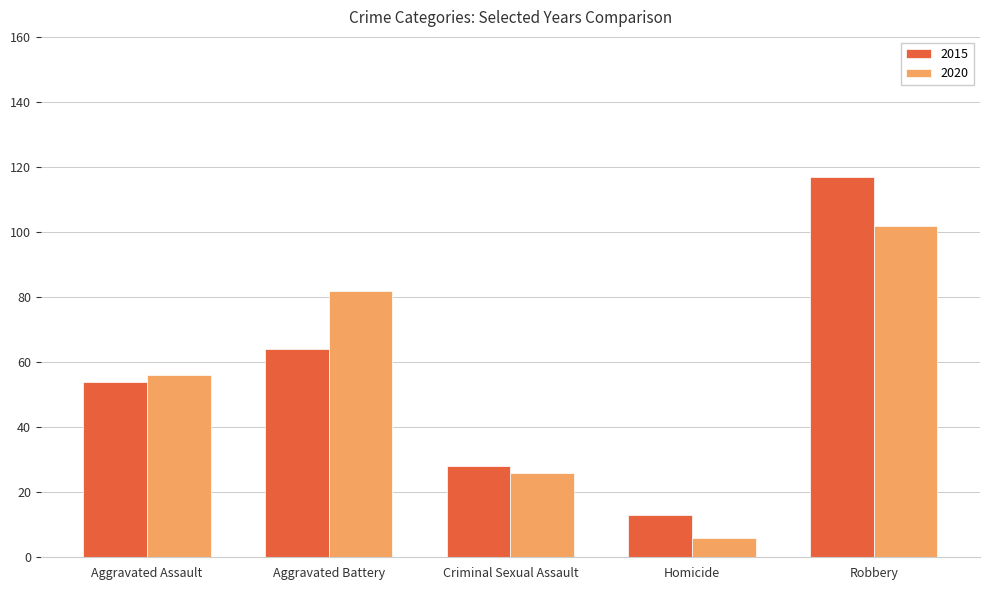

What is the sum of all 2015 values?

276